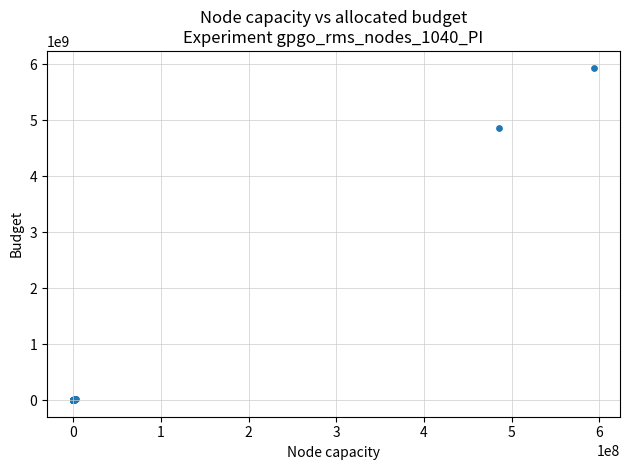

What Y value in the scatter plot is closest to 2968602515?

4855850887.1